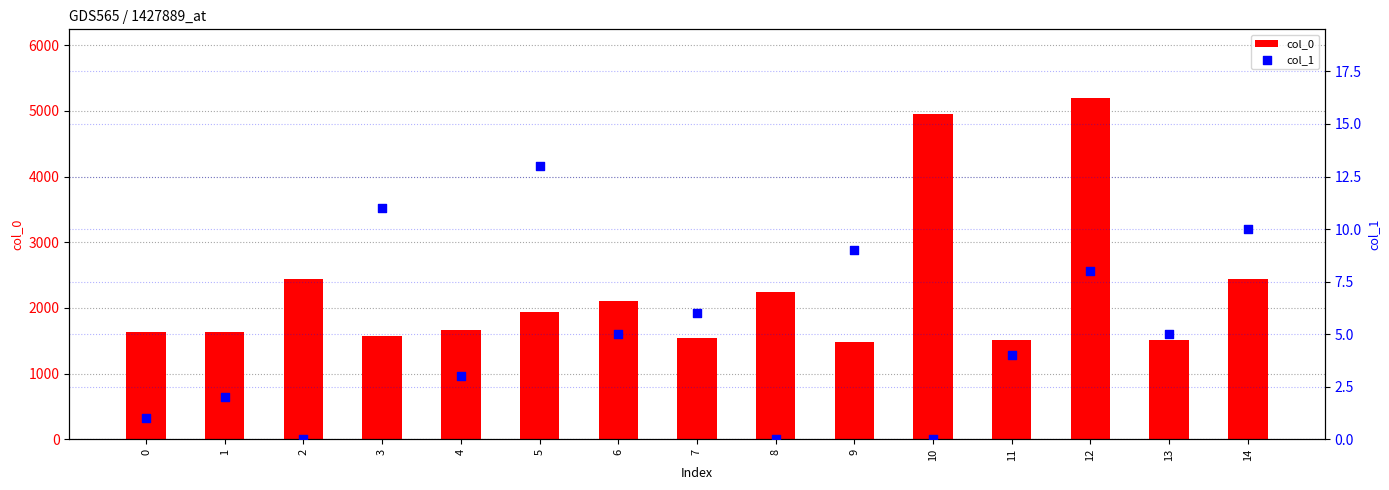

Which series has the largest total across all categories?

col_0